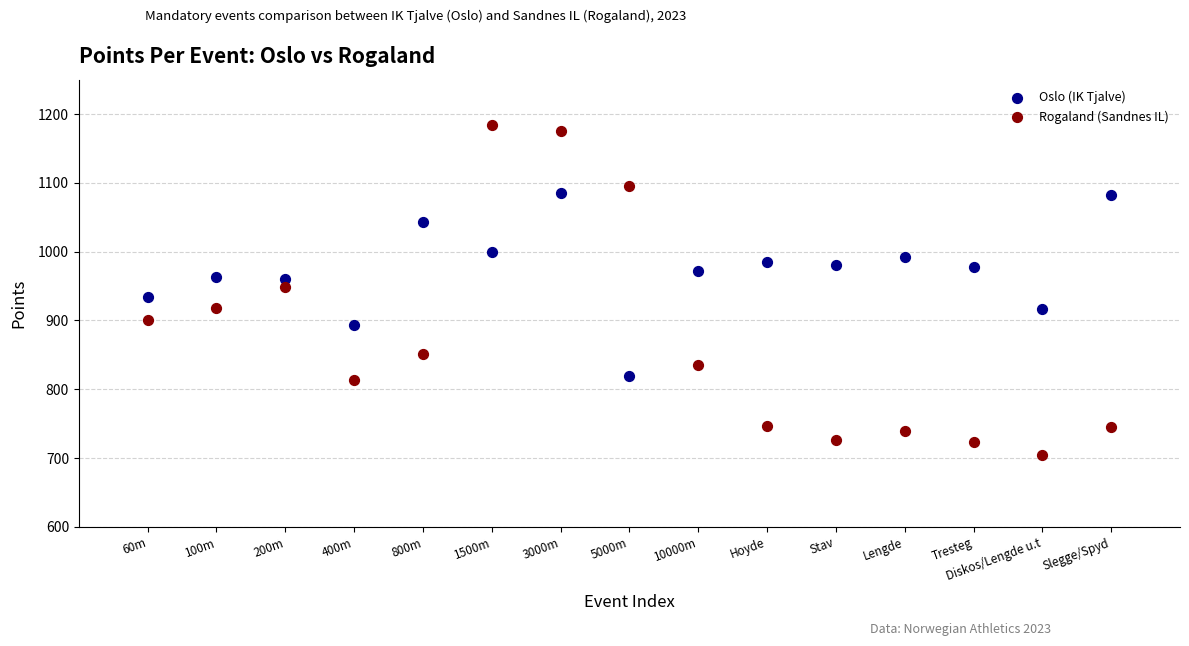

What is the X range (max minus min) for the scatter plot?

14